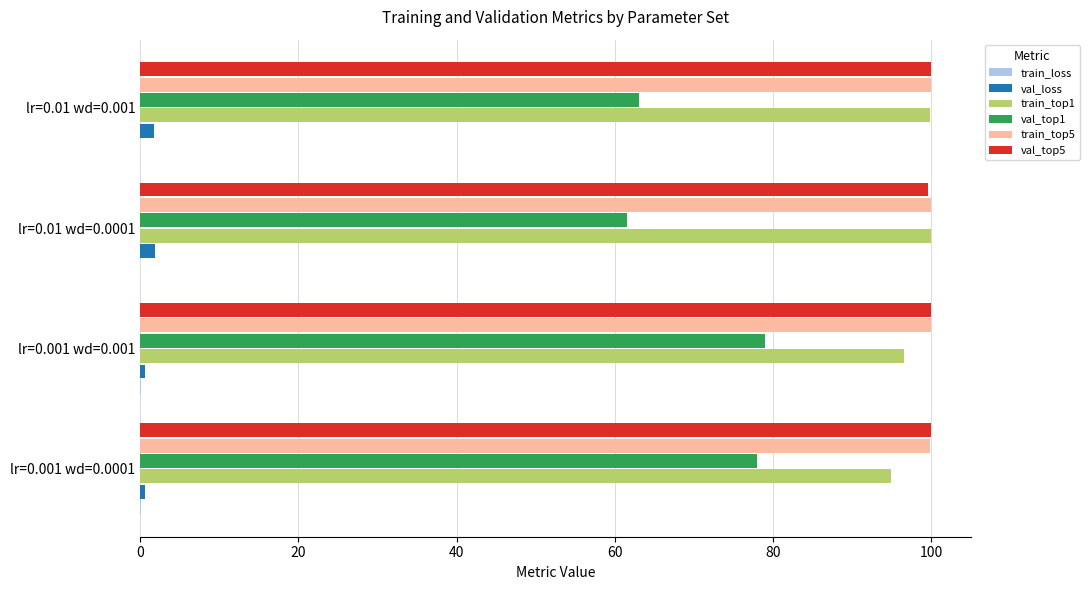

The value of train_top5 at lr=0.001 wd=0.0001 is 130.5. True or false?

False